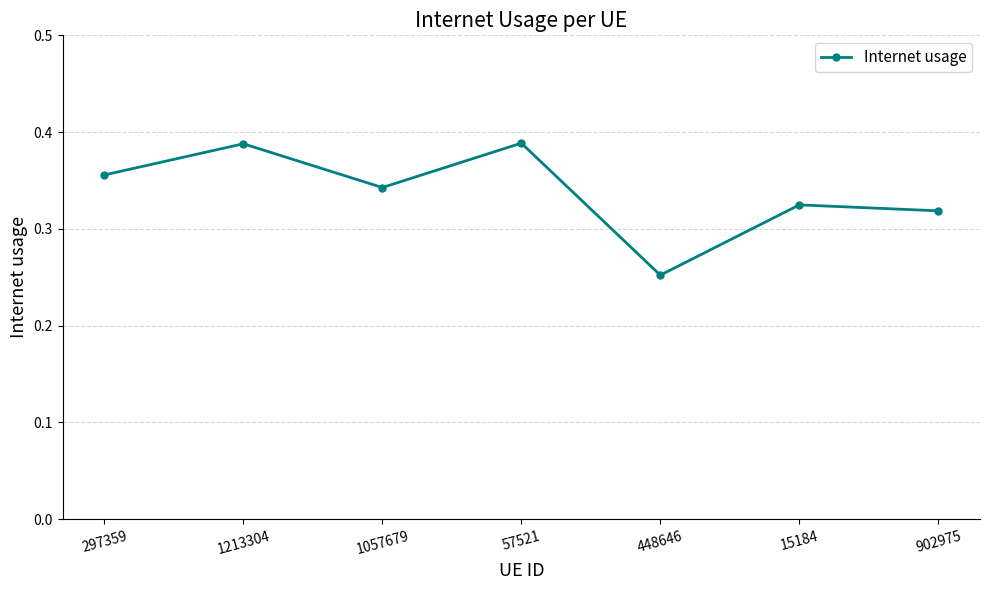

At which category does the chart reach its minimum across all series?

448646